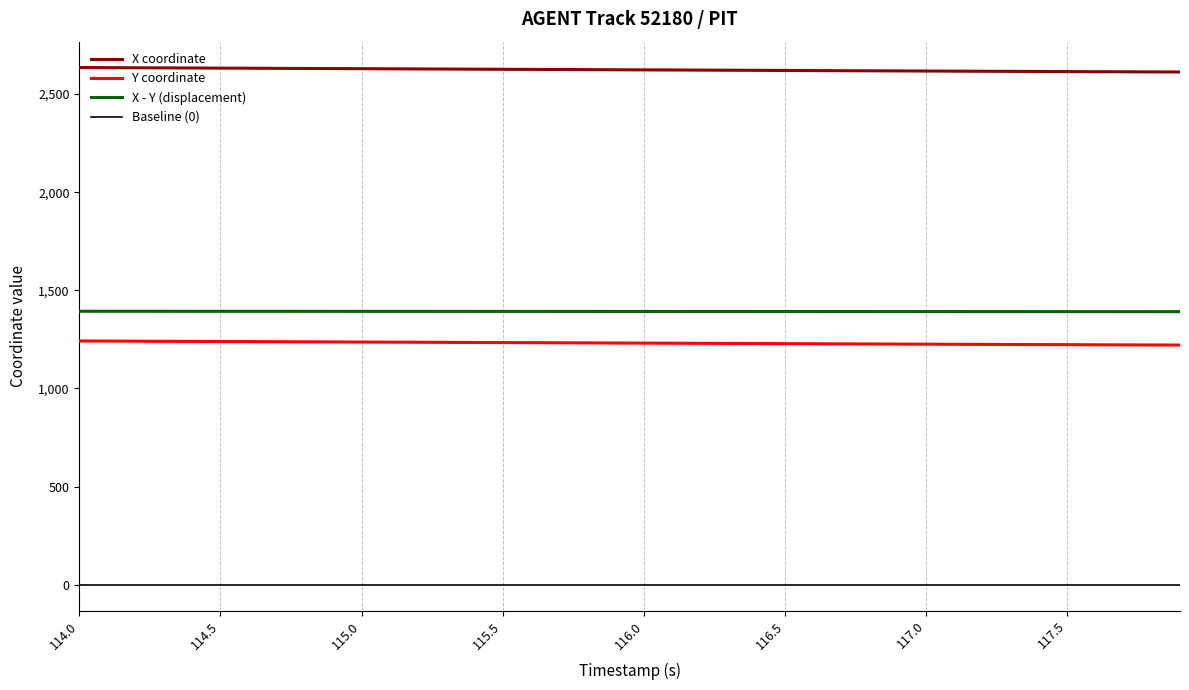

How many lines are shown in the chart?

4